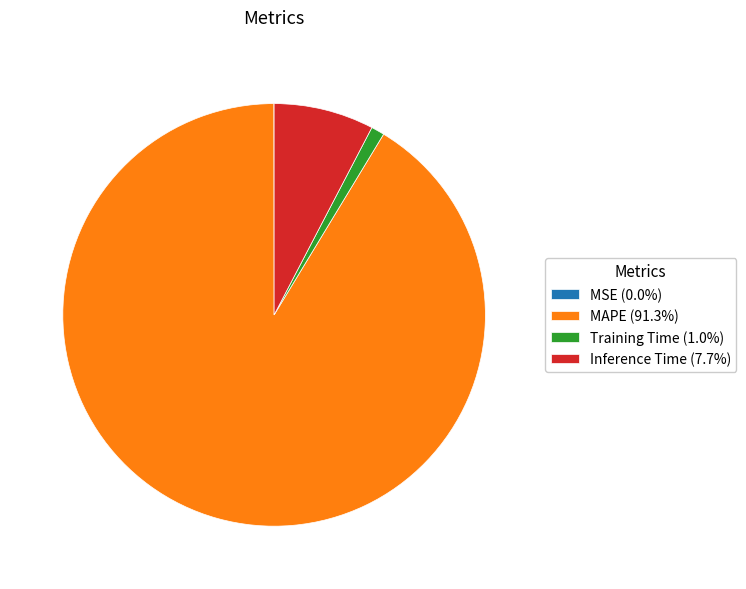

Combined, do Inference Time and MAPE account for over 50%?

Yes